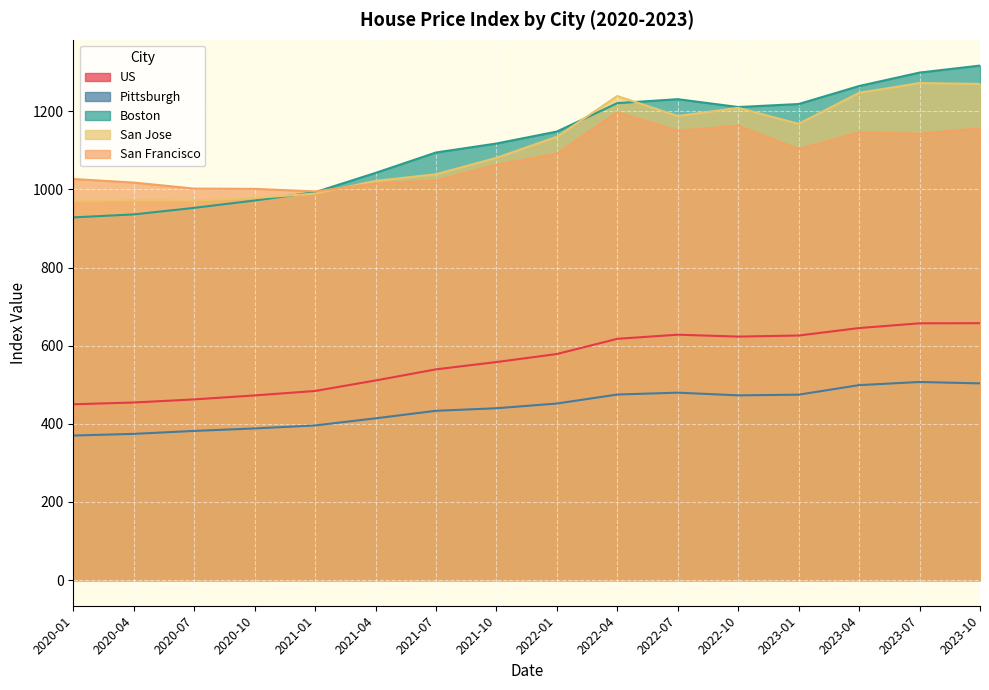

What is the smallest value displayed?

369.9